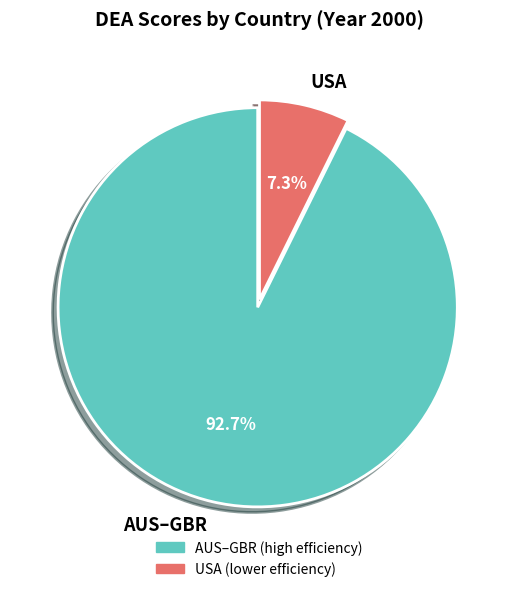

To the nearest percent, what is the difference between the largest and smallest slice percentages?

85%